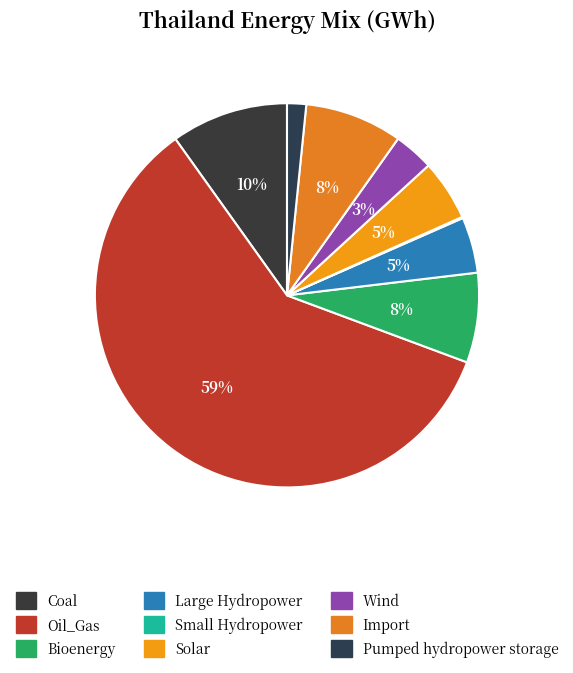

To the nearest percent, what portion does Coal represent?

10%